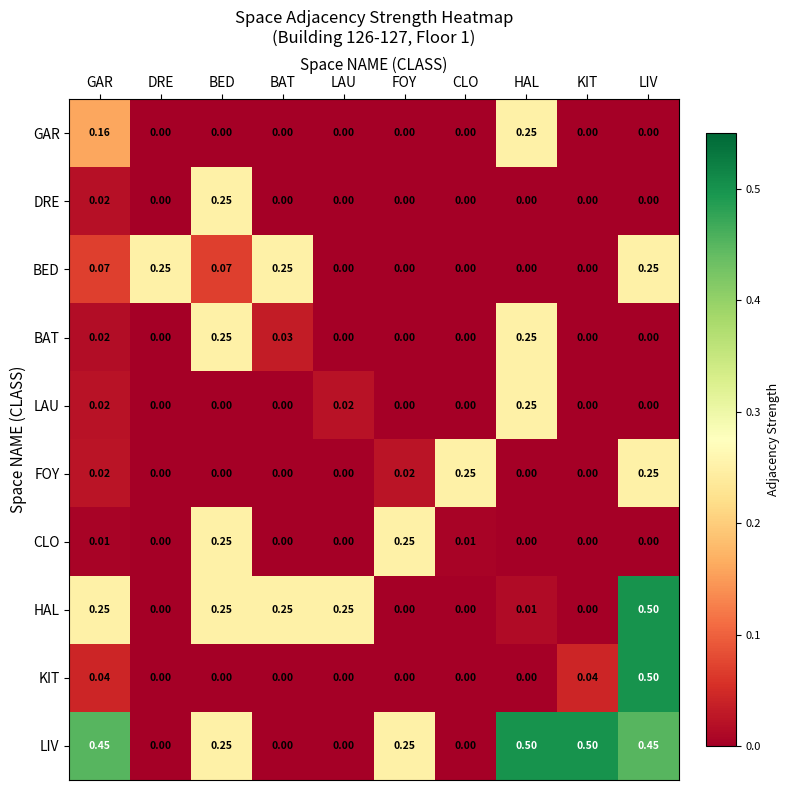

Which series changed the most between LAU and KIT?

LIV